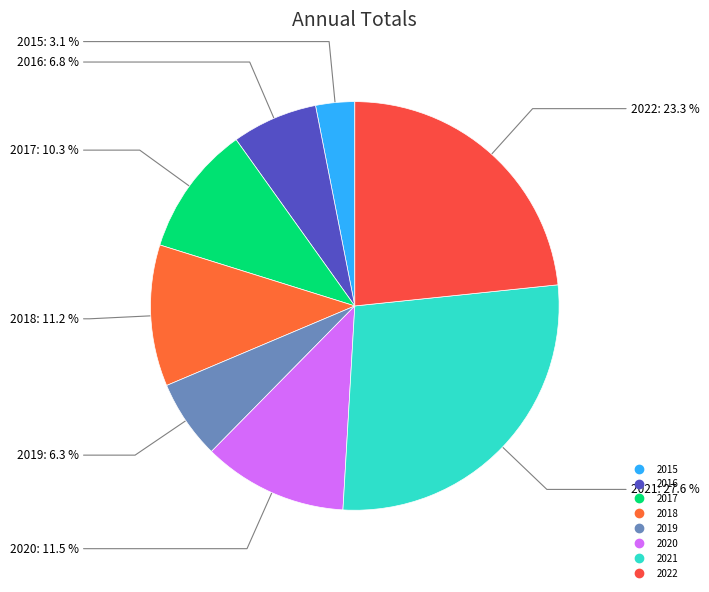

How many slices are in this pie chart?

8